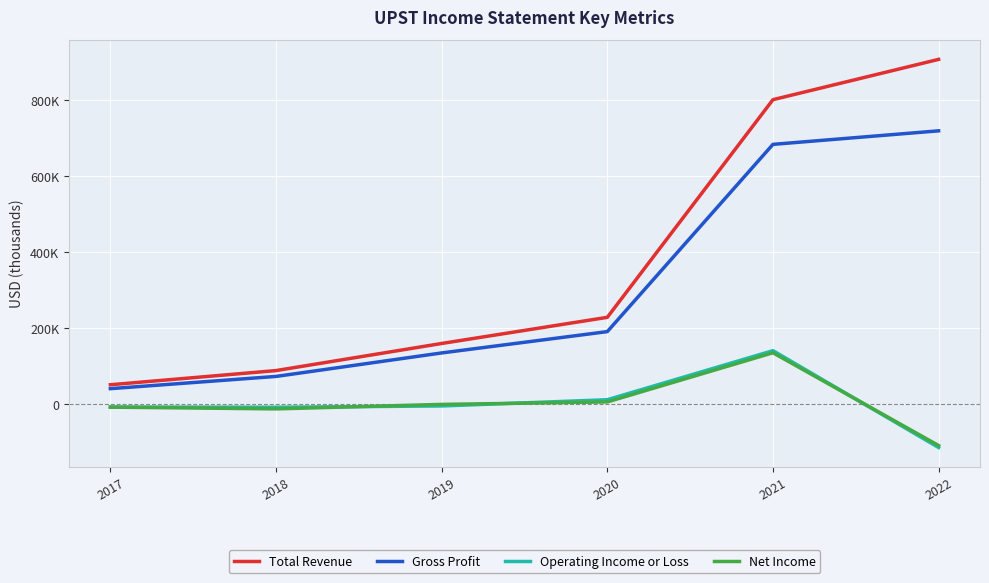

Between 2017 and 2022, which series saw the biggest shift?

Total Revenue